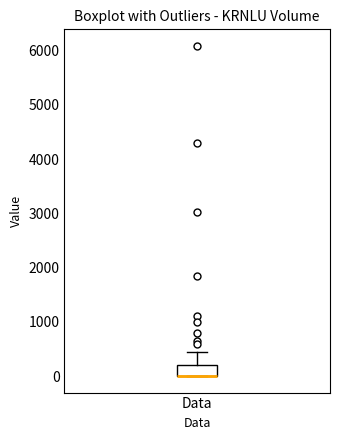

Transcribe this box plot: give where the median line is, the range the box spans, and where the two whiskers end, as read against the y-axis. The values are not printed on the chart, so give them approximately, as read against the axis.

median 0 (drawn on the box's lower edge), box 0 to 200, whiskers 0 to 500